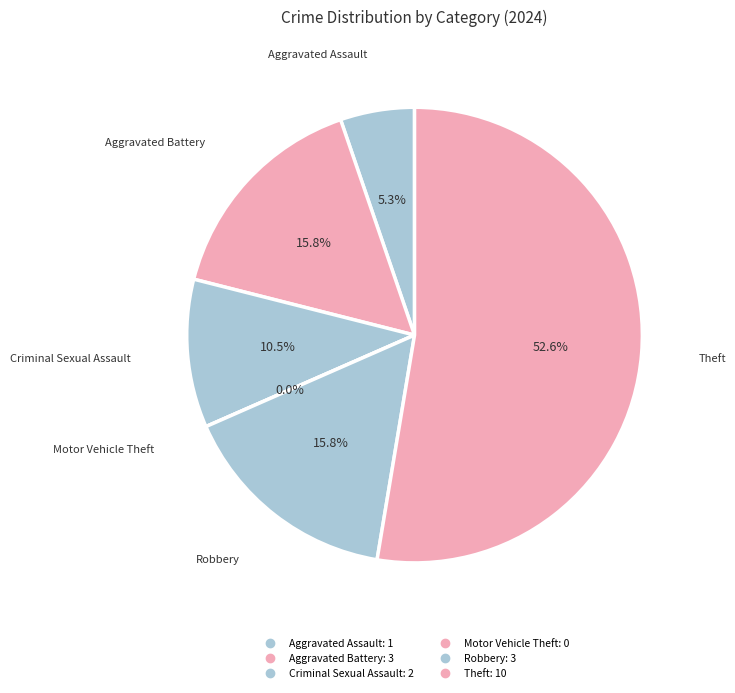

How much of the chart is everything except Theft?

47.4%